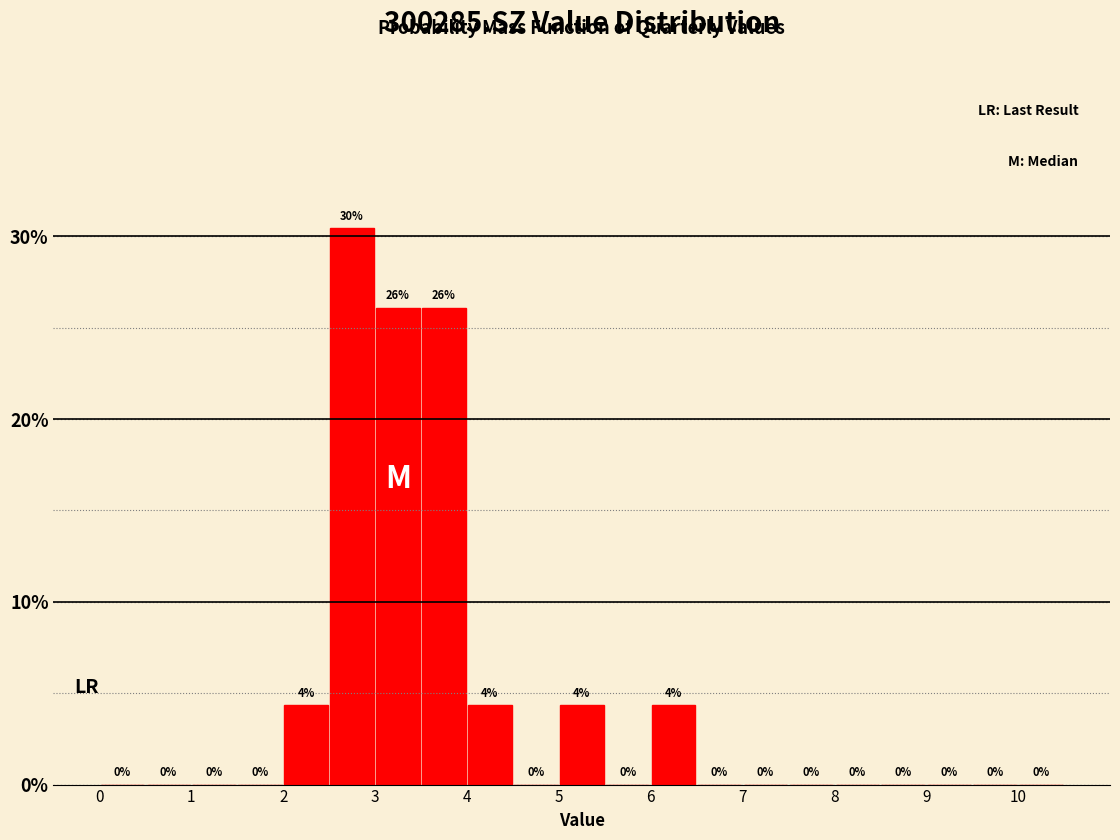

Over which range of the x-axis is the bar tallest?

2.5 to 3.0